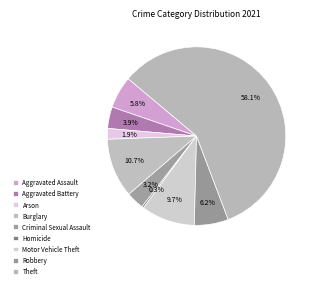

Which category has the smallest portion of the pie?

Homicide